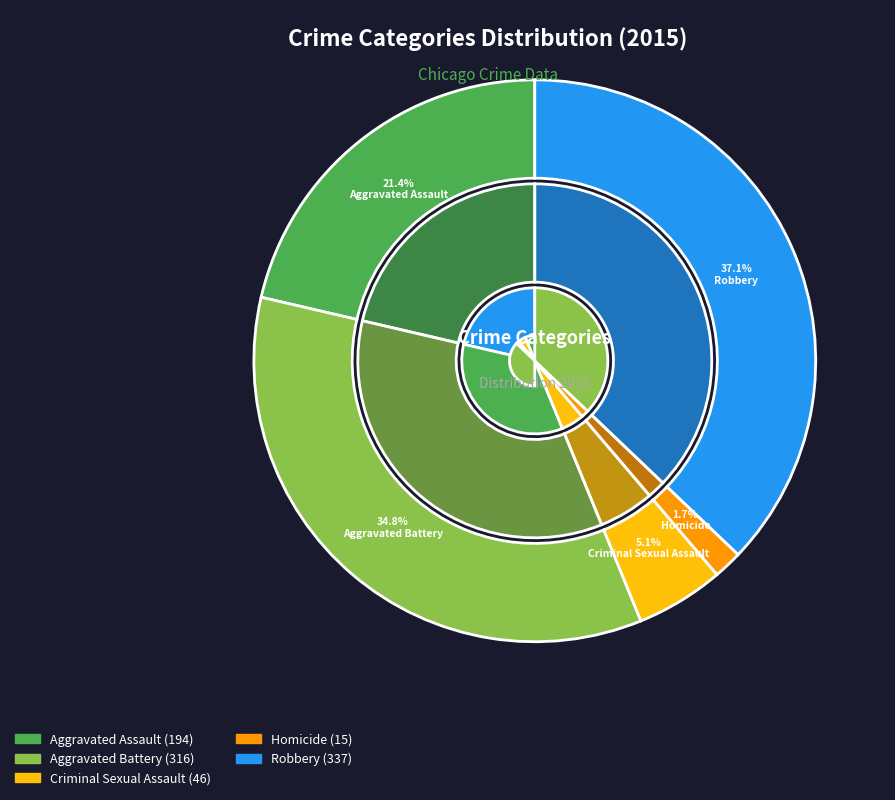

How much of the chart is everything except Criminal Sexual Assault?

94.9%